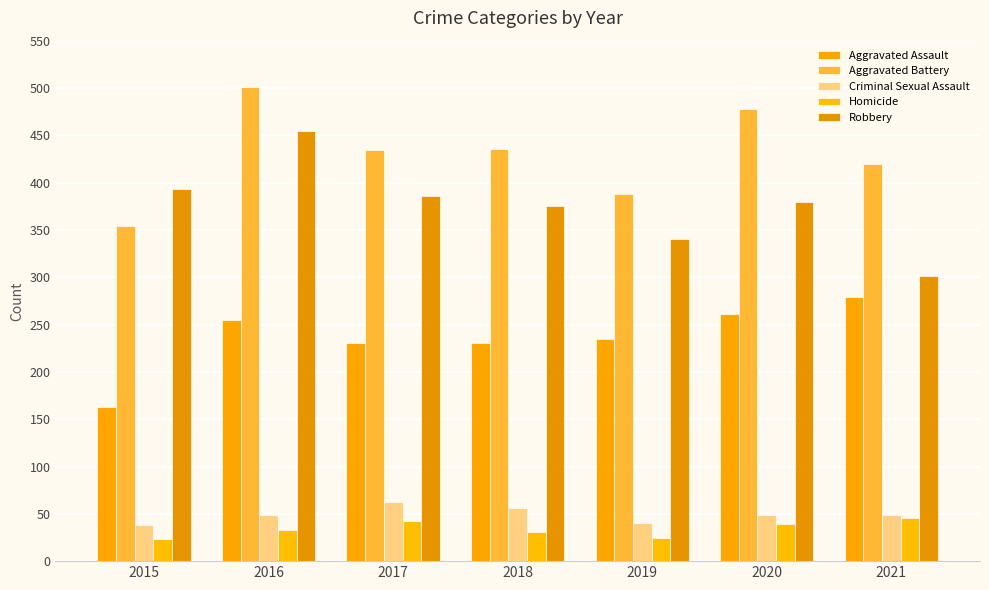

The value of Aggravated Assault at 2019 is 390. True or false?

False